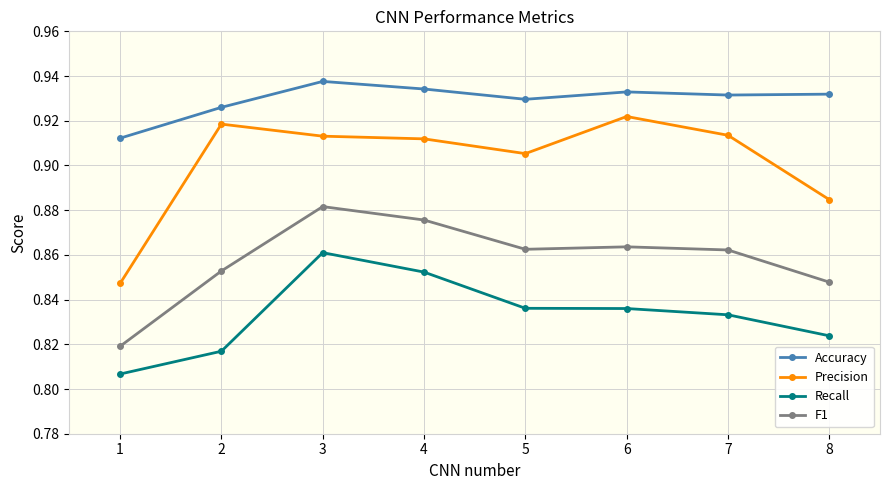

Which series has the widest spread of values?

Precision